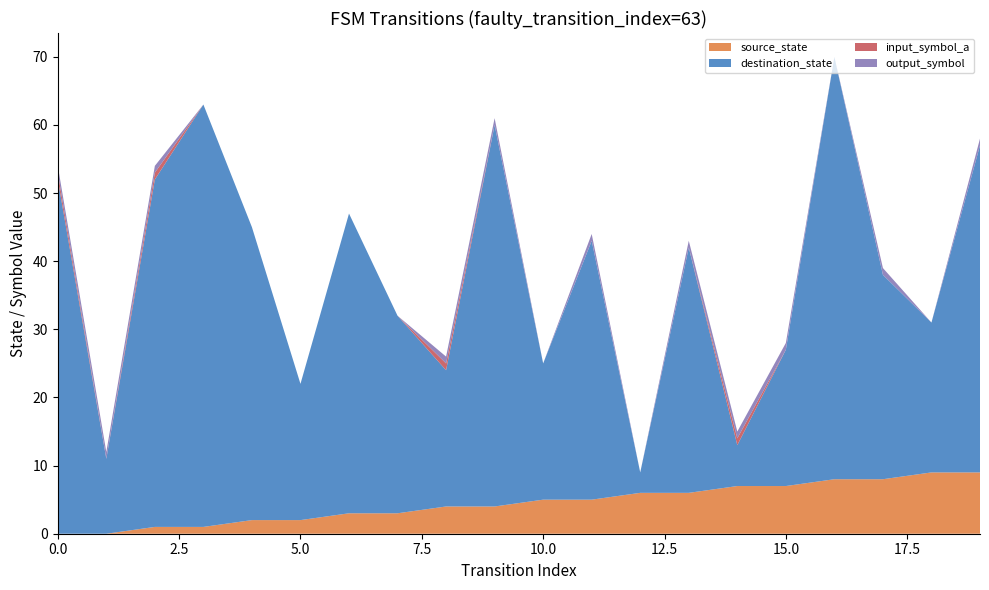

True or false: source_state and input_symbol_a intersect in this chart.

False